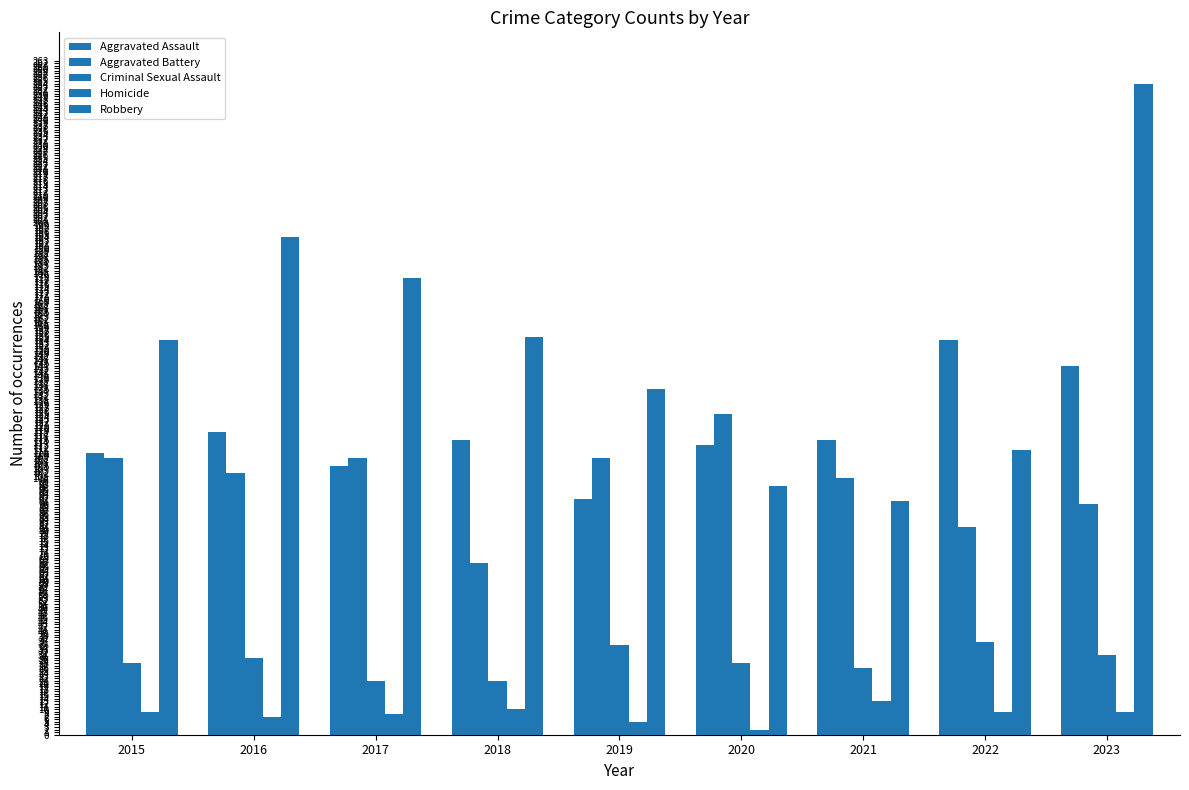

How many values in the Robbery series are below 154?

4